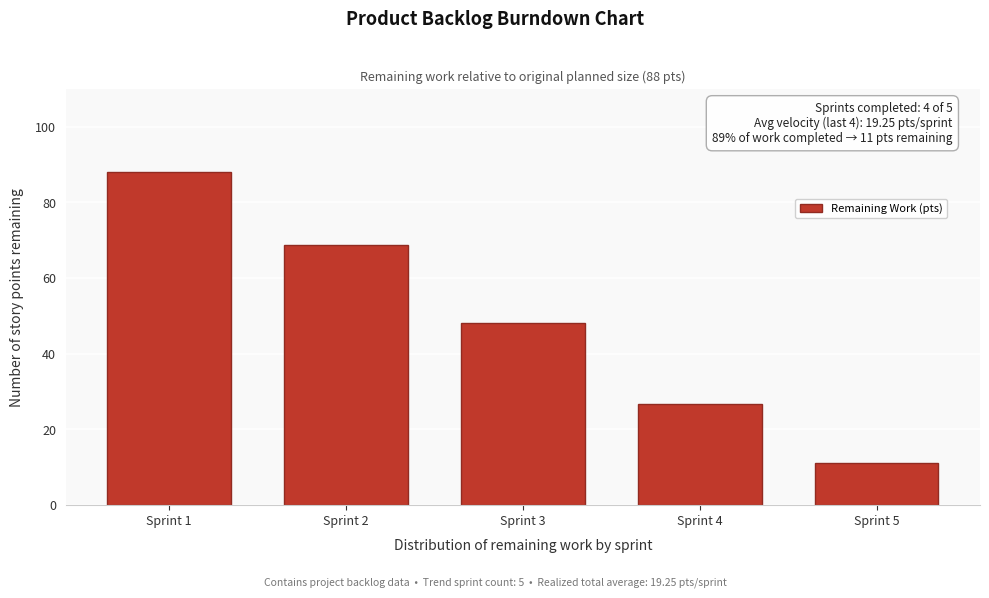

Reading left to right, what are all the values shown in this chart?

Sprint 1=88.0	Sprint 2=68.8	Sprint 3=48.2	Sprint 4=26.7	Sprint 5=11.0